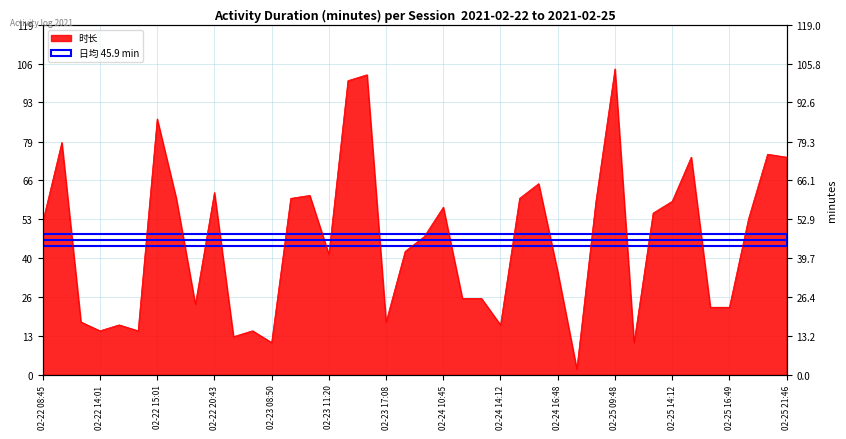

What is the maximum value shown in the chart?

104